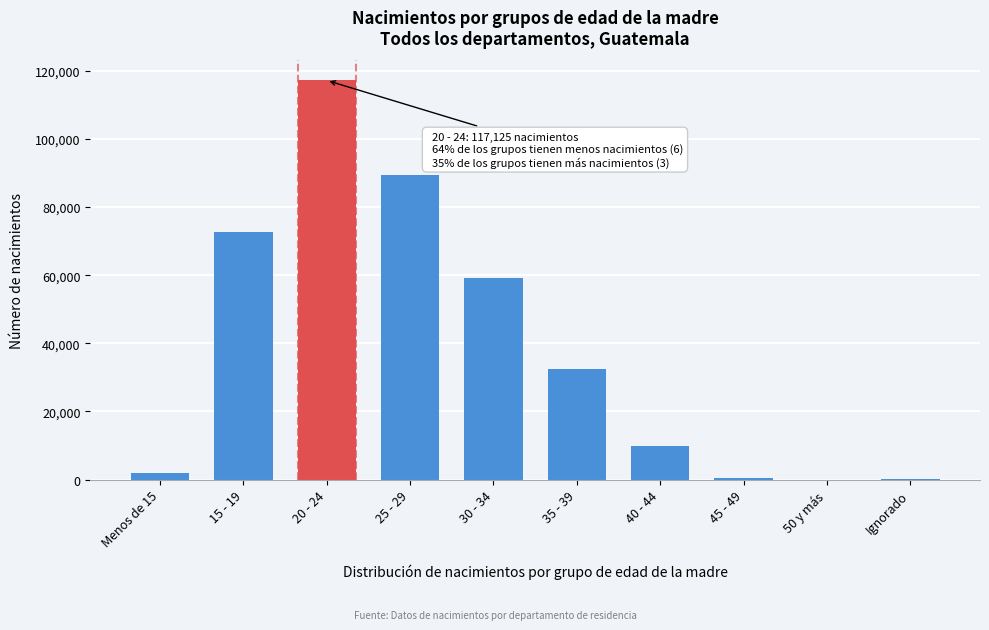

The value at 30 - 34 is 59125. True or false?

True